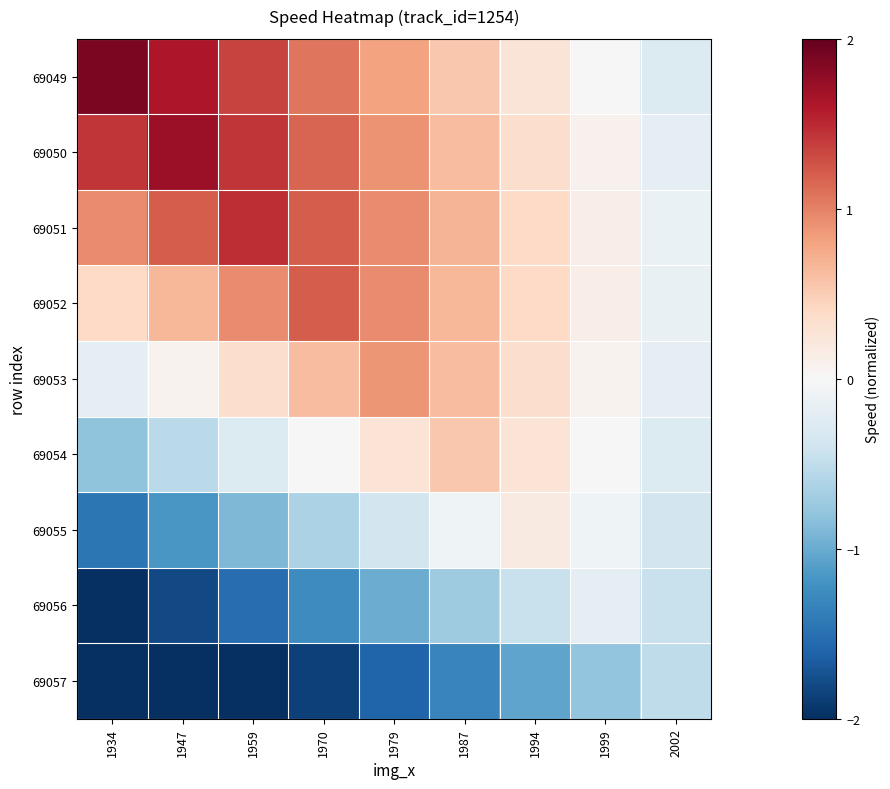

Which series has the widest spread of values?

69049